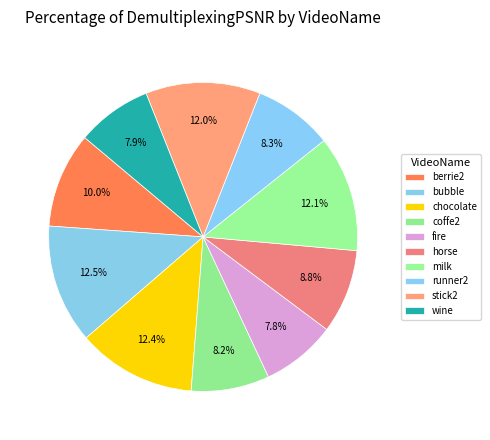

How many slices are in this pie chart?

10